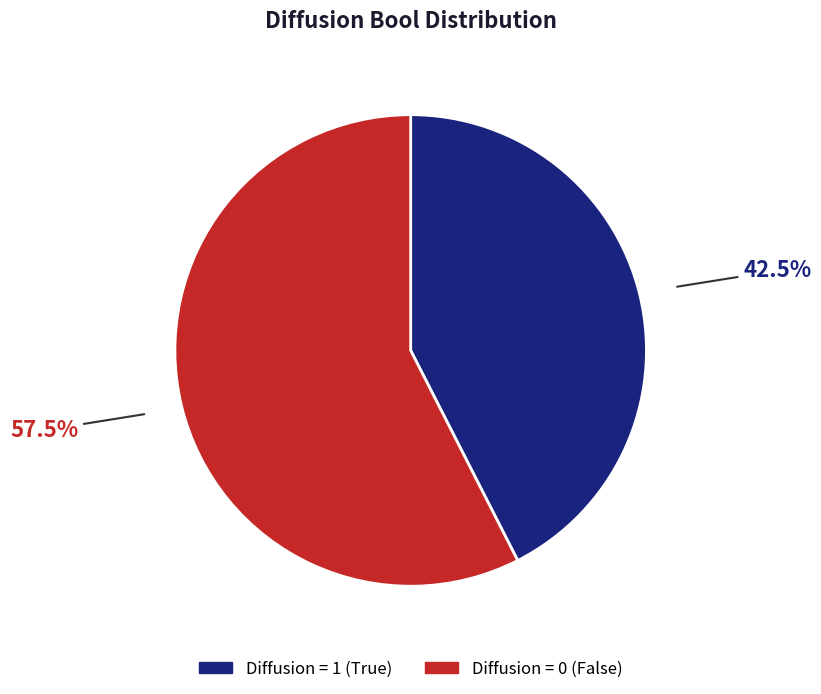

Does any single category account for the majority?

Yes